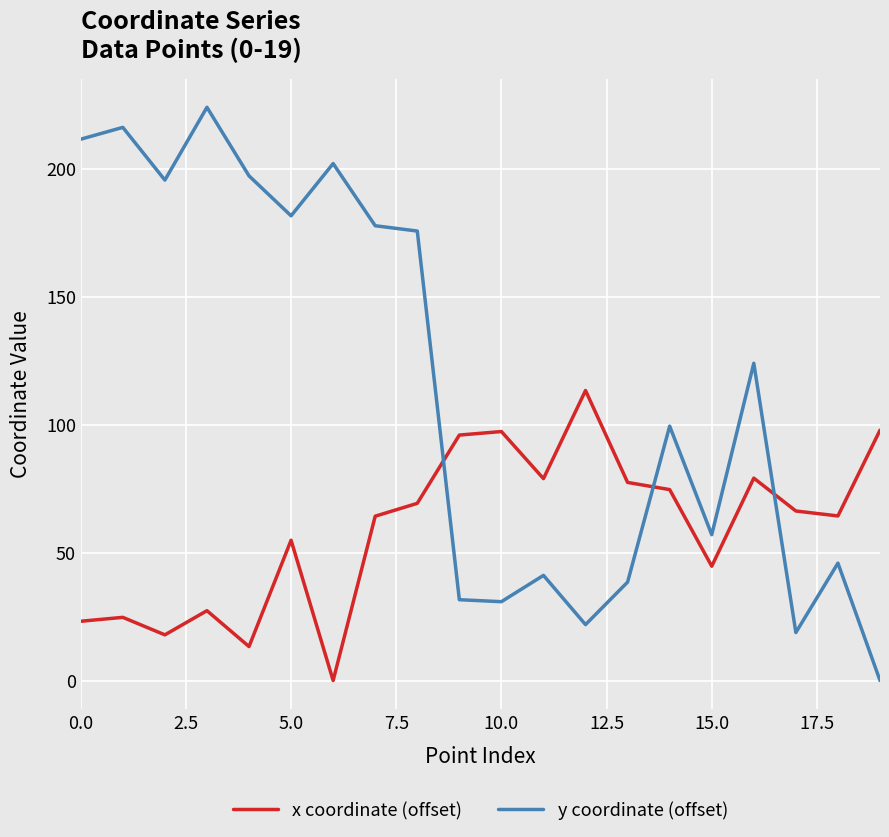

How many values in the y coordinate (offset) series exceed 123?

10